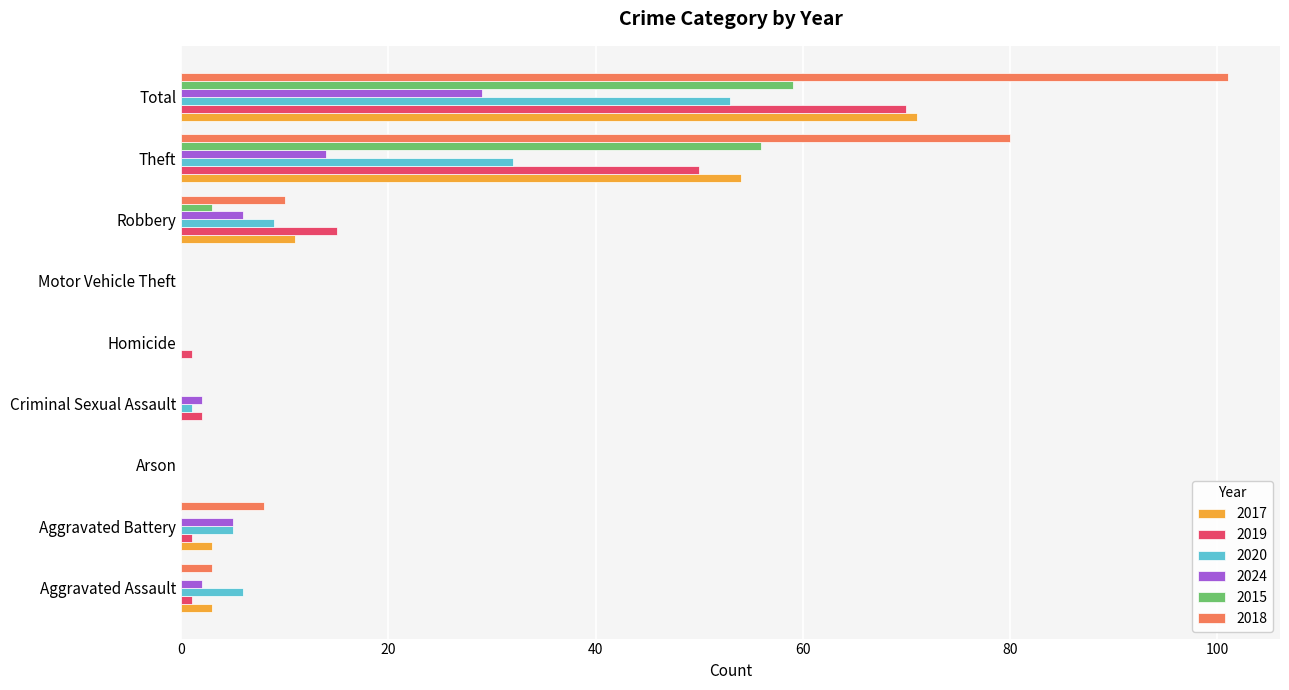

Between Robbery and Total, which series saw the biggest shift?

2018